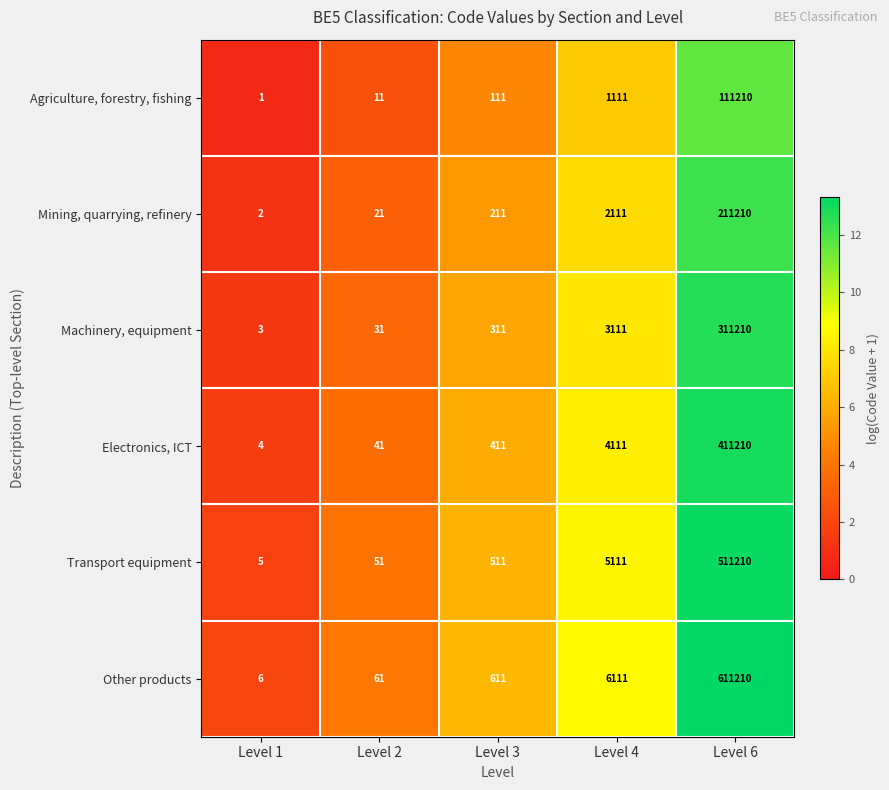

What is the maximum value for Transport equipment?

511210